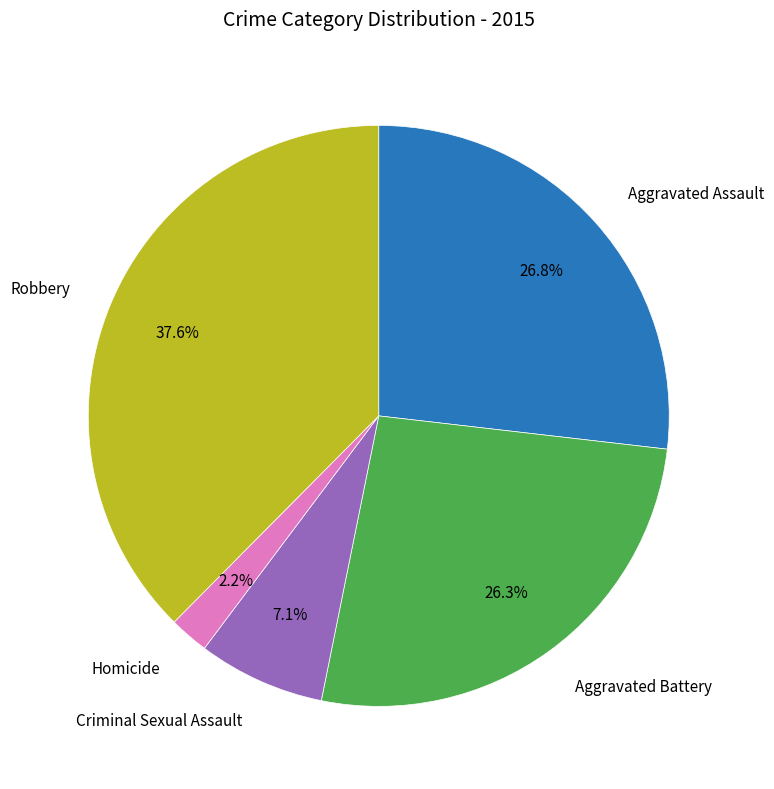

Is there a majority slice in this chart?

No